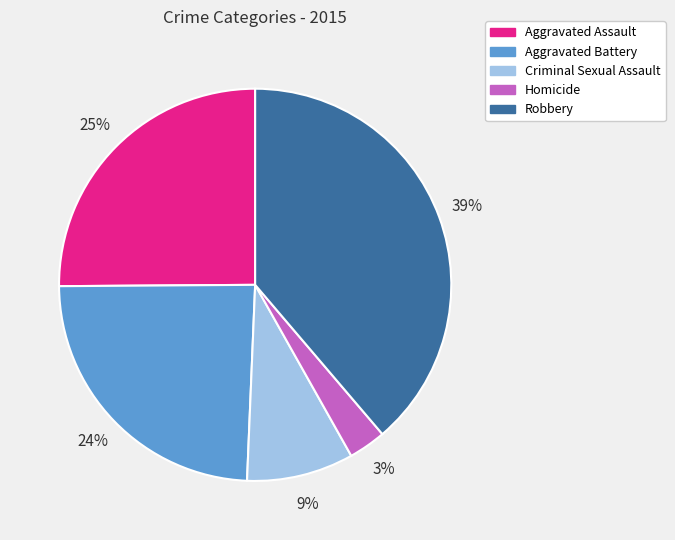

Which slice is the largest?

Robbery